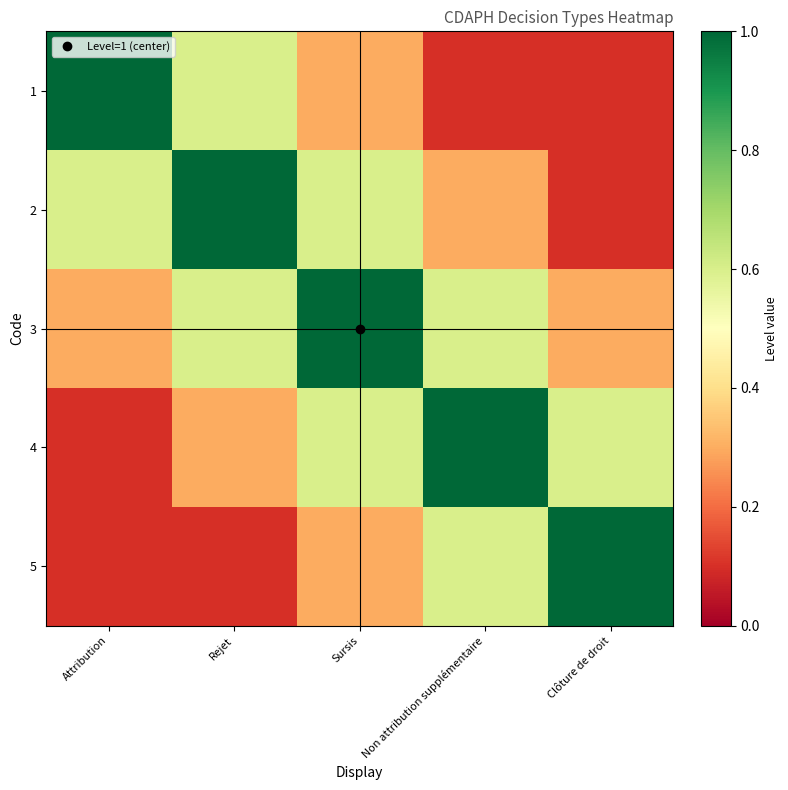

Which series has the largest range (max minus min)?

1